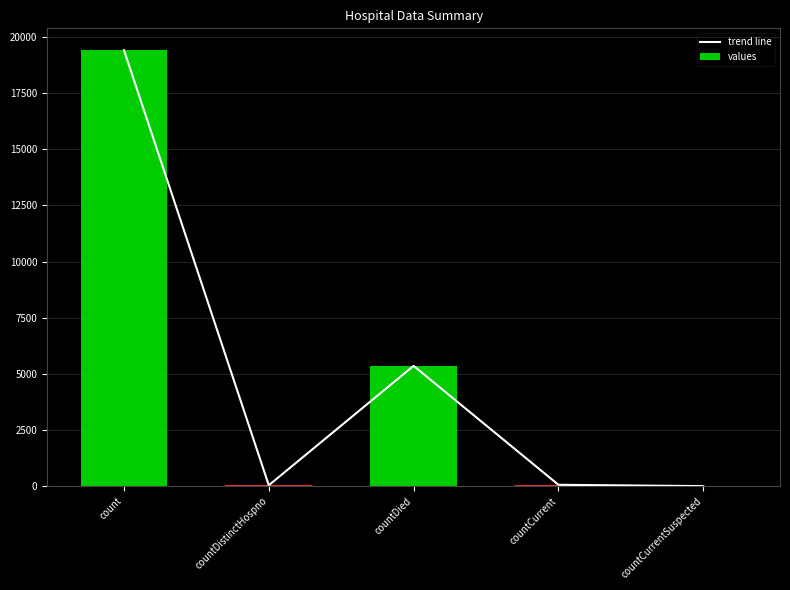

The value of trend line at countCurrentSuspected is 9536. True or false?

False